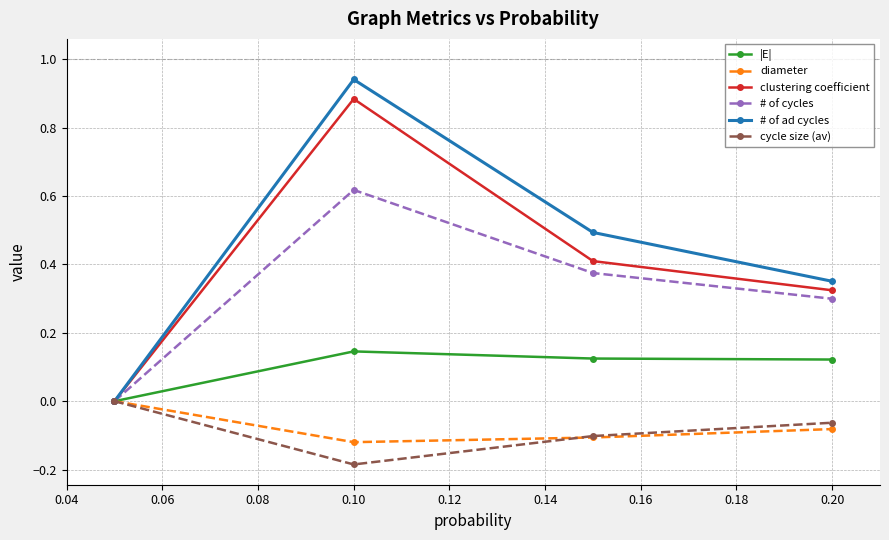

Which series has the widest spread of values?

# of ad cycles